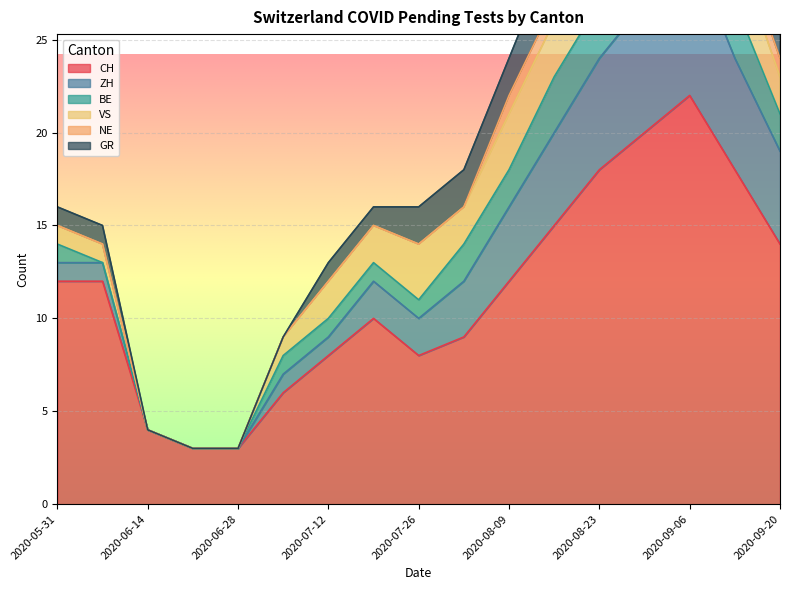

Reading left to right, transcribe all the data shown in this chart.

CH: 2020-05-31=12	2020-06-07=12	2020-06-14=4	2020-06-21=3	2020-06-28=3	2020-07-05=6	2020-07-12=8	2020-07-19=10	2020-07-26=8	2020-08-02=9	2020-08-09=12	2020-08-16=15	2020-08-23=18	2020-08-30=20	2020-09-06=22	2020-09-13=18	2020-09-20=14
ZH: 2020-05-31=1	2020-06-07=1	2020-06-14=0	2020-06-21=0	2020-06-28=0	2020-07-05=1	2020-07-12=1	2020-07-19=2	2020-07-26=2	2020-08-02=3	2020-08-09=4	2020-08-16=5	2020-08-23=6	2020-08-30=7	2020-09-06=8	2020-09-13=6	2020-09-20=5
BE: 2020-05-31=1	2020-06-07=0	2020-06-14=0	2020-06-21=0	2020-06-28=0	2020-07-05=1	2020-07-12=1	2020-07-19=1	2020-07-26=1	2020-08-02=2	2020-08-09=2	2020-08-16=3	2020-08-23=3	2020-08-30=4	2020-09-06=4	2020-09-13=3	2020-09-20=2
VS: 2020-05-31=1	2020-06-07=1	2020-06-14=0	2020-06-21=0	2020-06-28=0	2020-07-05=1	2020-07-12=2	2020-07-19=2	2020-07-26=3	2020-08-02=2	2020-08-09=3	2020-08-16=3	2020-08-23=4	2020-08-30=4	2020-09-06=3	2020-09-13=3	2020-09-20=2
NE: 2020-05-31=0	2020-06-07=0	2020-06-14=0	2020-06-21=0	2020-06-28=0	2020-07-05=0	2020-07-12=0	2020-07-19=0	2020-07-26=0	2020-08-02=0	2020-08-09=1	2020-08-16=1	2020-08-23=1	2020-08-30=2	2020-09-06=2	2020-09-13=1	2020-09-20=1
GR: 2020-05-31=1	2020-06-07=1	2020-06-14=0	2020-06-21=0	2020-06-28=0	2020-07-05=0	2020-07-12=1	2020-07-19=1	2020-07-26=2	2020-08-02=2	2020-08-09=2	2020-08-16=3	2020-08-23=3	2020-08-30=3	2020-09-06=4	2020-09-13=3	2020-09-20=2